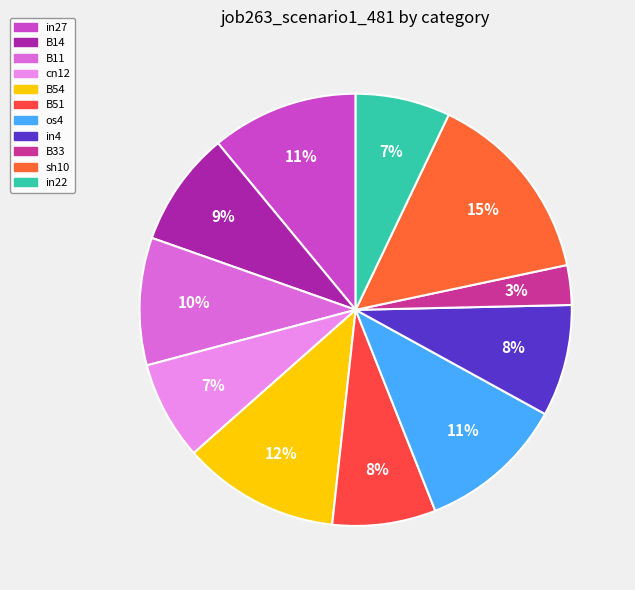

To the nearest percent, what is the combined percentage of in27 and B33?

14%